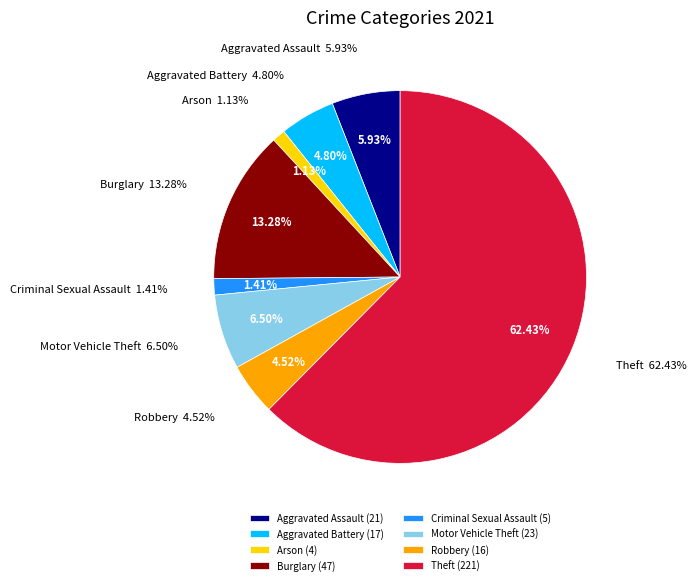

Combined, what portion of the pie is Burglary and Motor Vehicle Theft?

19.8%